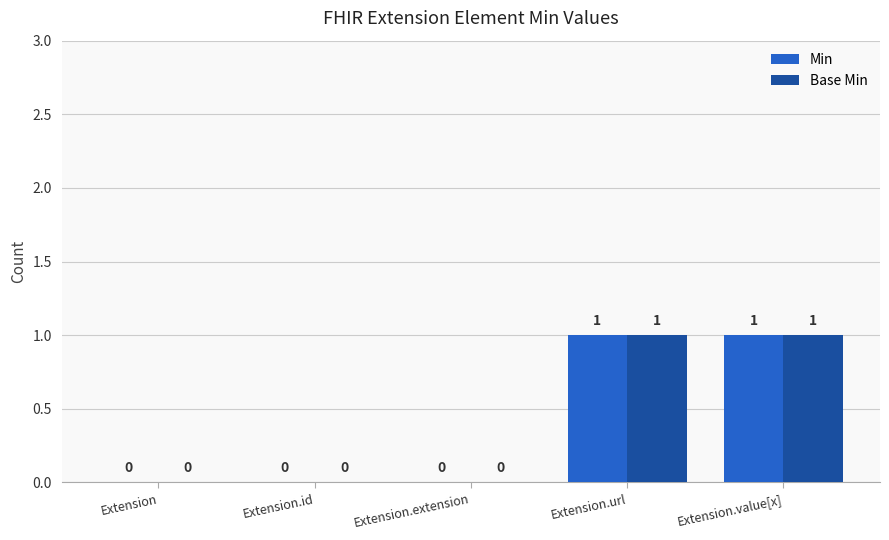

How many Base Min values are between 0 and 1?

5